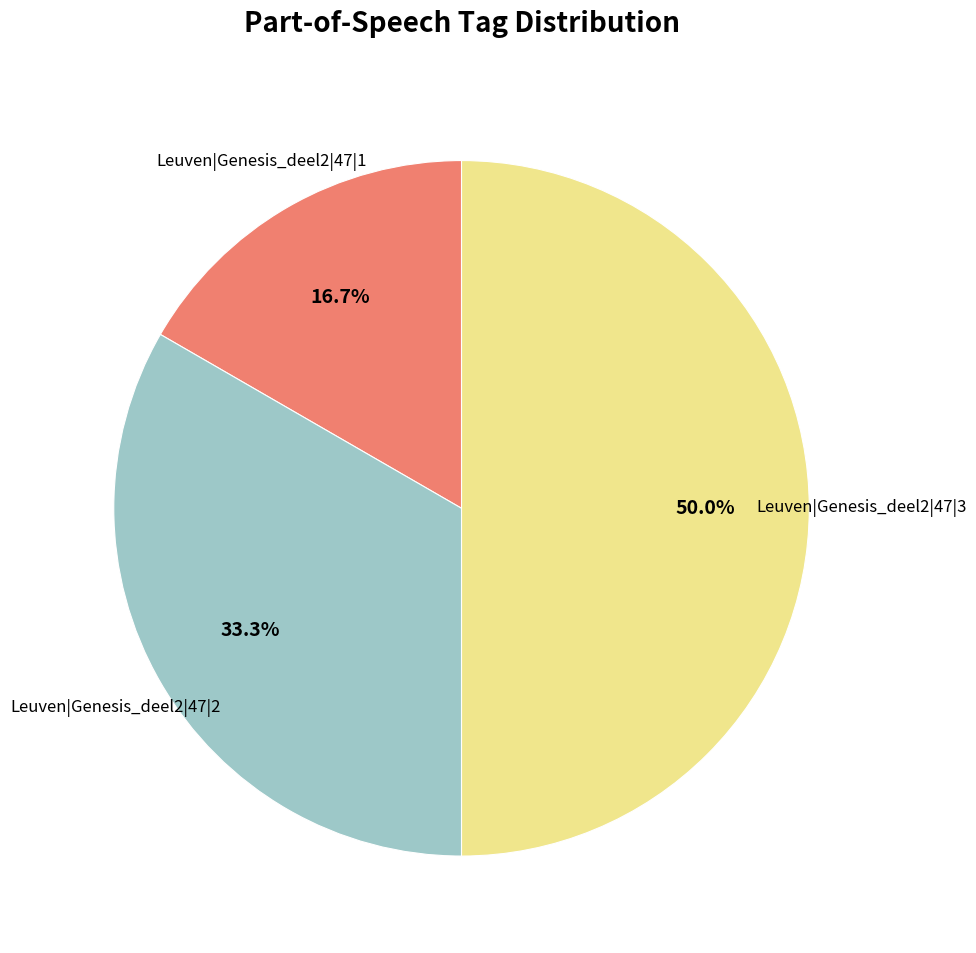

What is the largest slice in the pie chart?

Leuven|Genesis_deel2|47|3